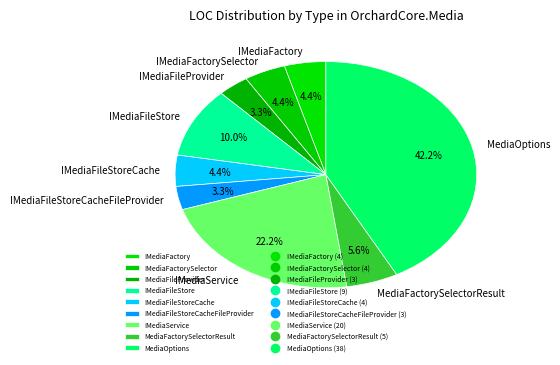

What portion of the pie excludes IMediaFileStoreCache?

95.6%